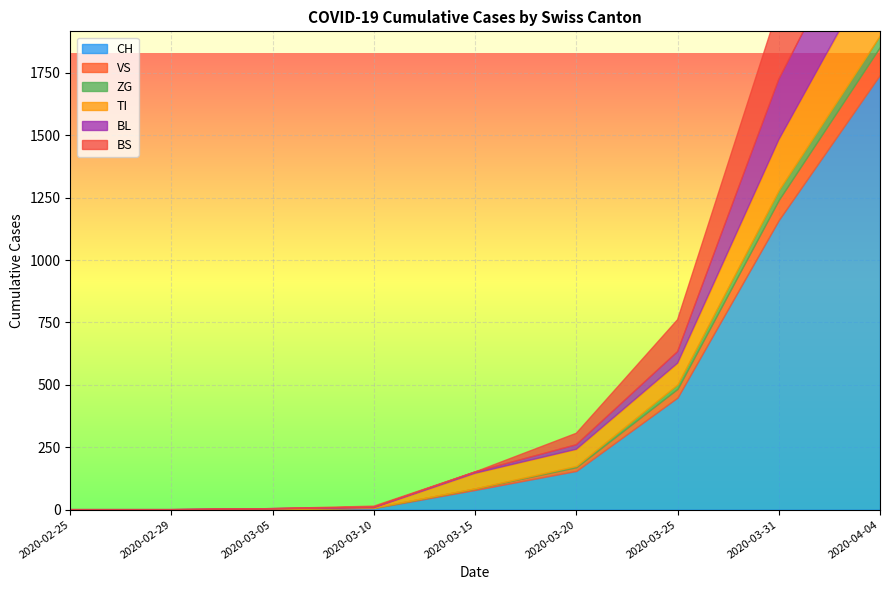

How many lines are shown in the chart?

6